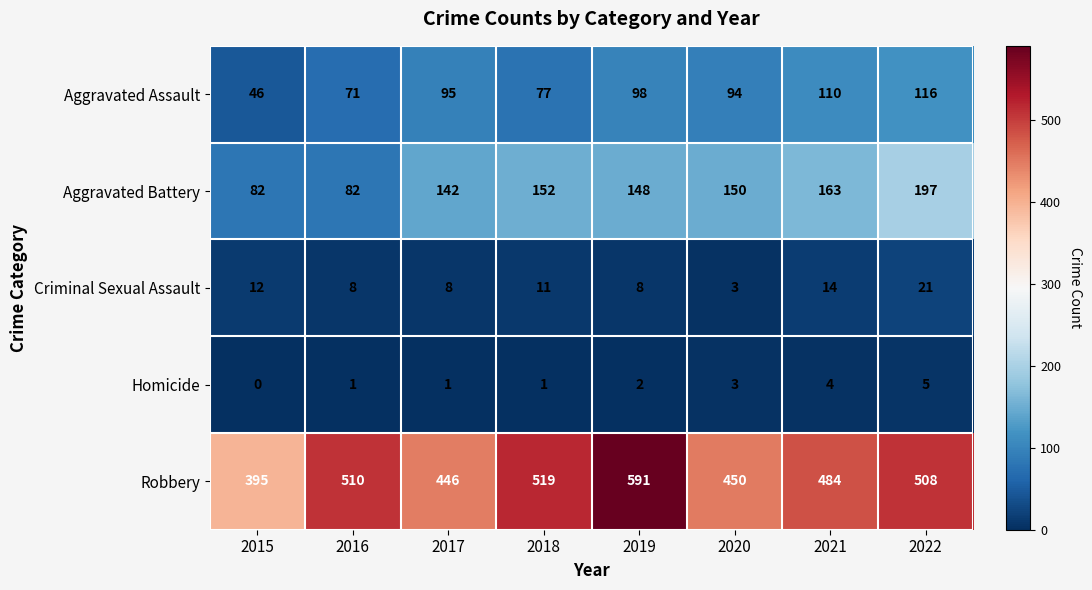

Where does the Criminal Sexual Assault series first go above 11?

2015